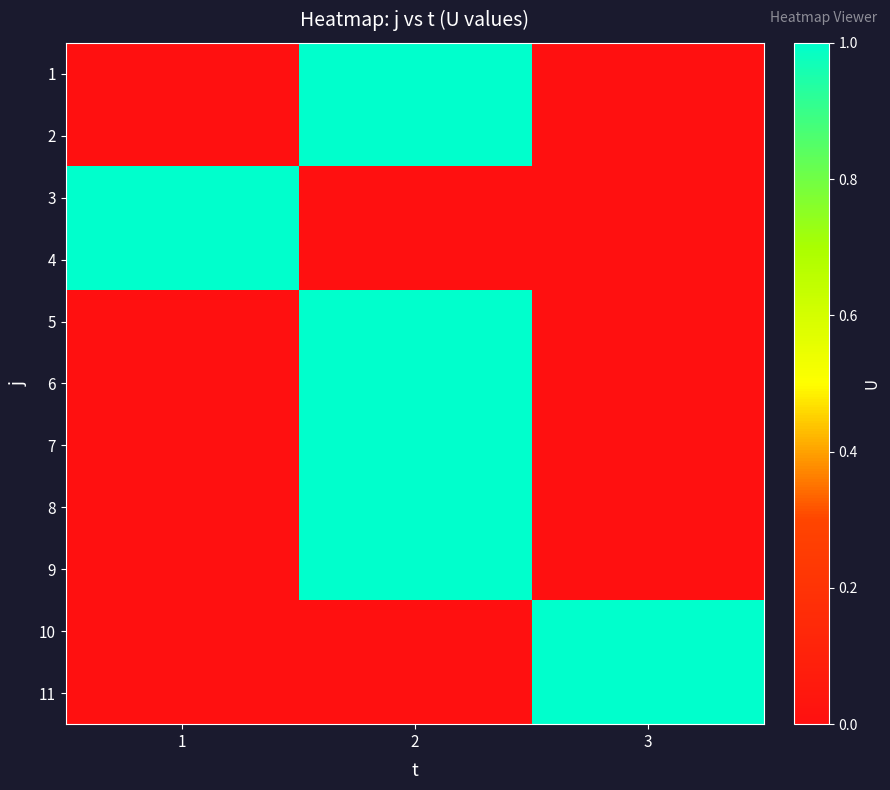

How many series are shown in this chart?

11